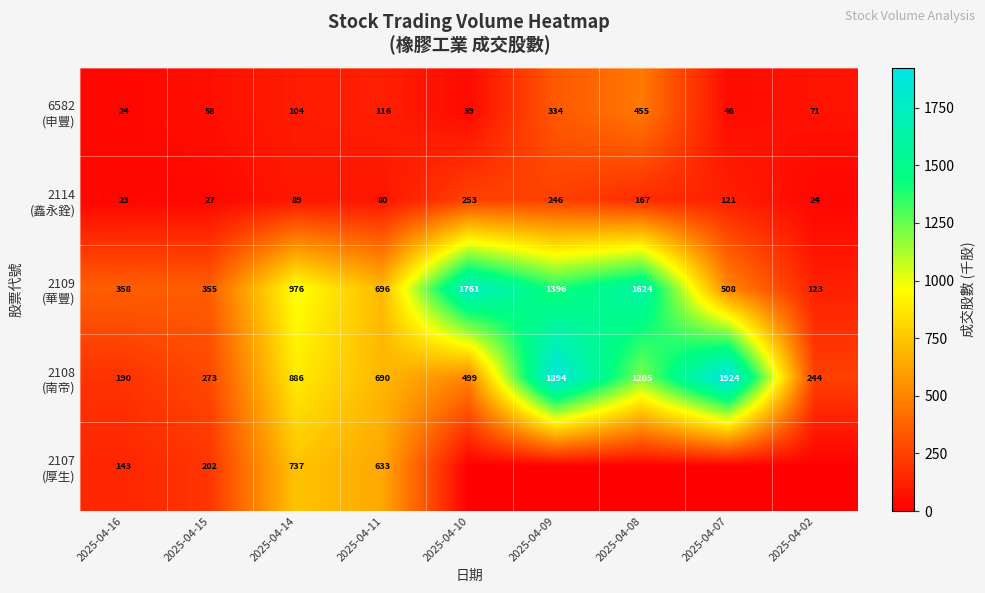

What is the total value across all series at 2025-04-15?

915